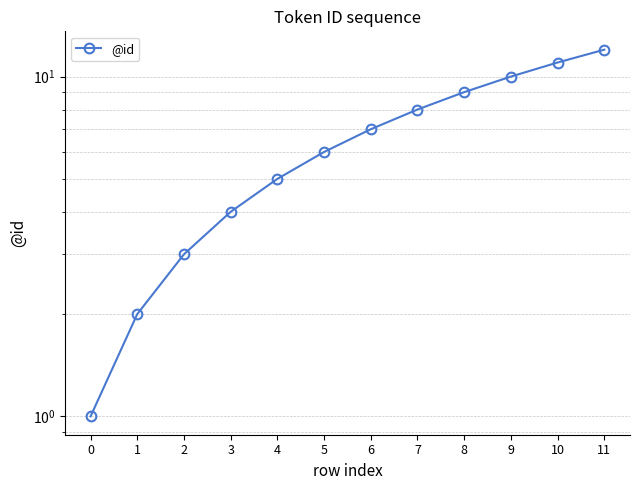

Reading left to right, transcribe all the data shown in this chart.

0=1	1=2	2=3	3=4	4=5	5=6	6=7	7=8	8=9	9=10	10=11	11=12